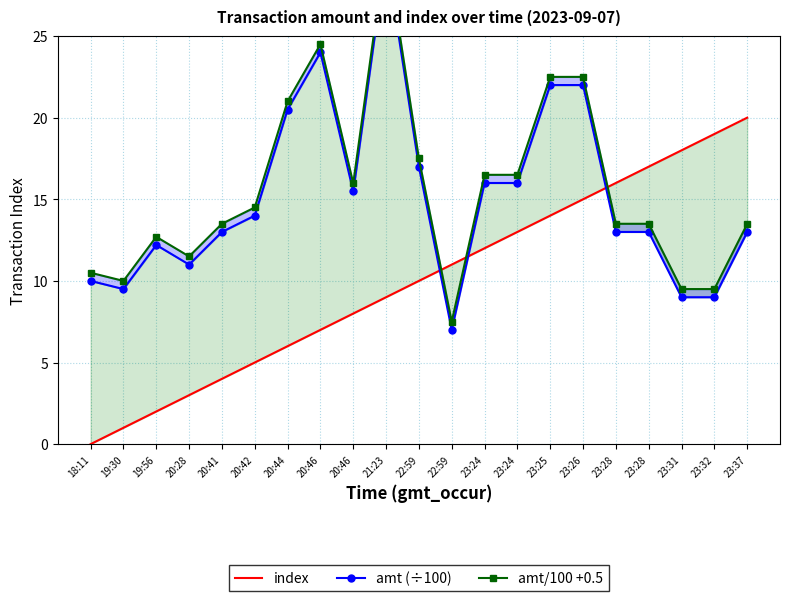

How many lines are shown in the chart?

3